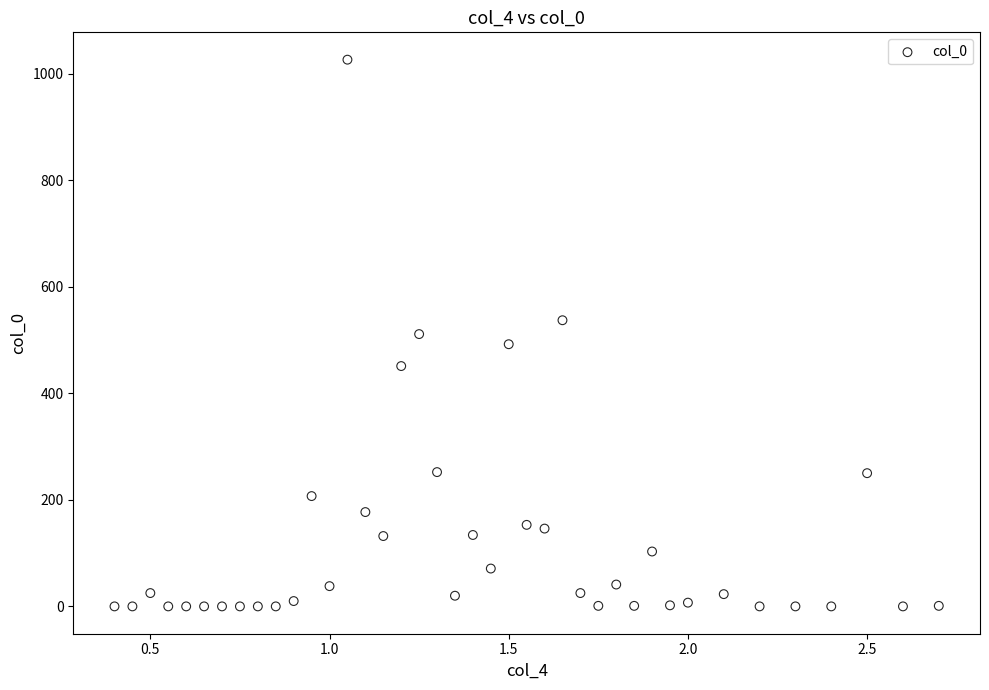

What is the range of Y values (max minus min)?

1026